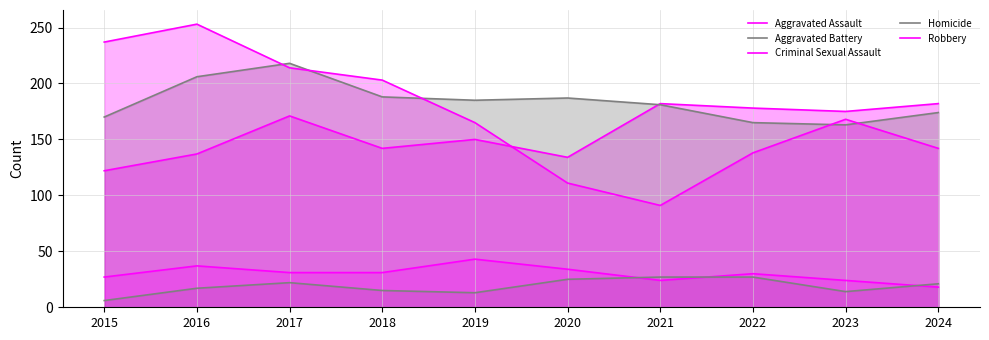

List the series in order of their peak value, lowest first.

Homicide, Criminal Sexual Assault, Aggravated Assault, Aggravated Battery, Robbery